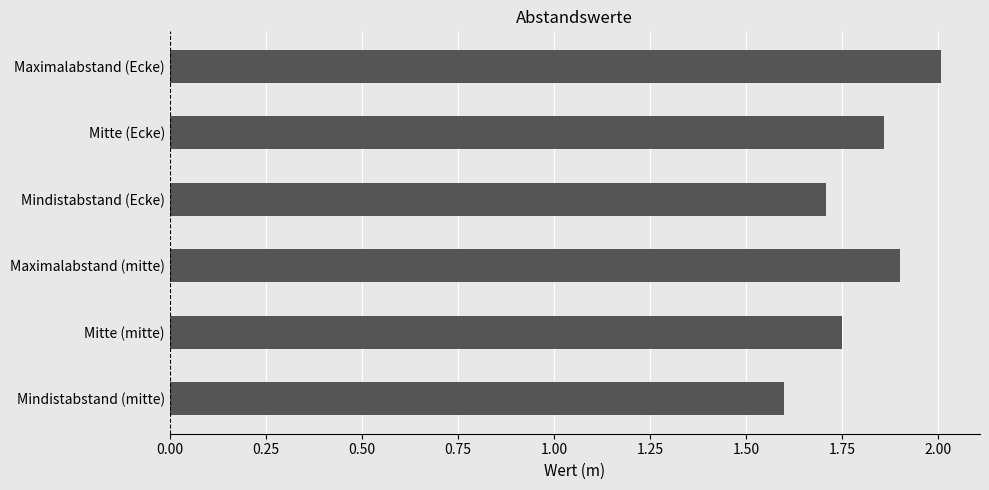

What is the change in value from Mindistabstand (mitte) to Mitte (Ecke)?

+0.3